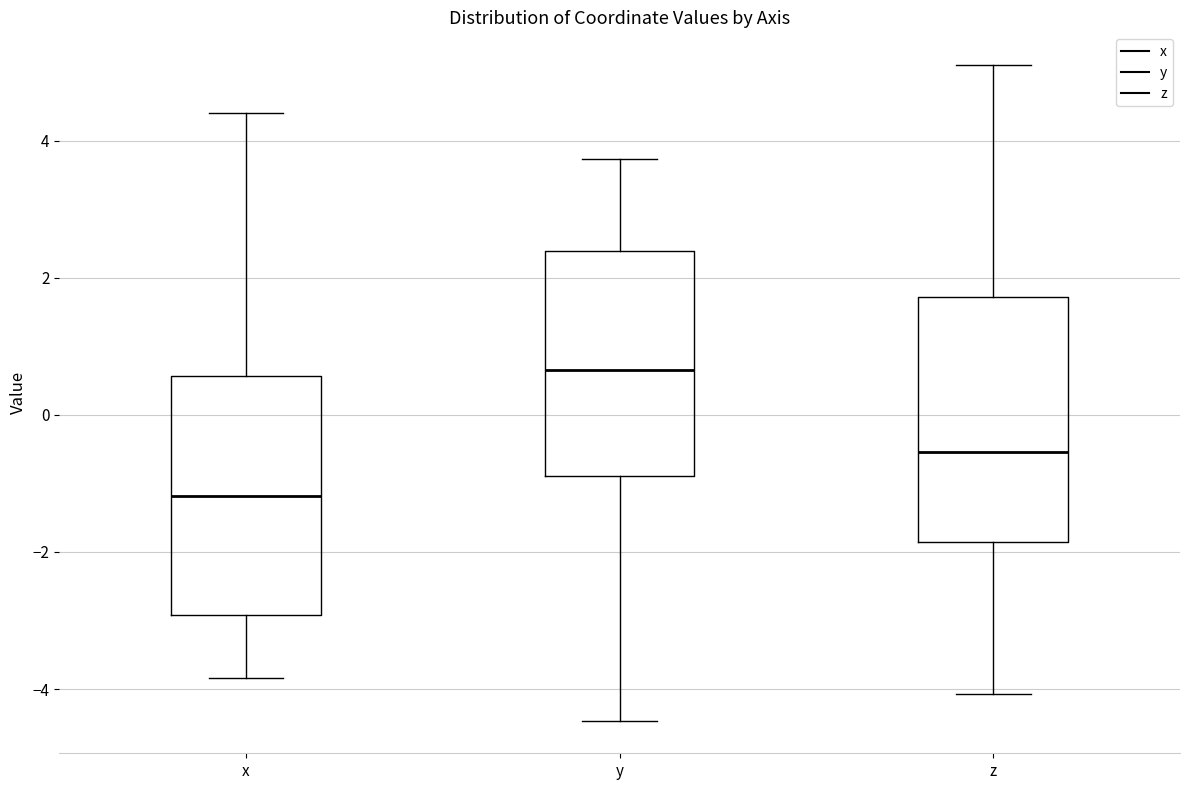

Where is the lower edge of the box for y on the y-axis? The values are not printed on the chart, so give them approximately, as read against the axis.

-0.8